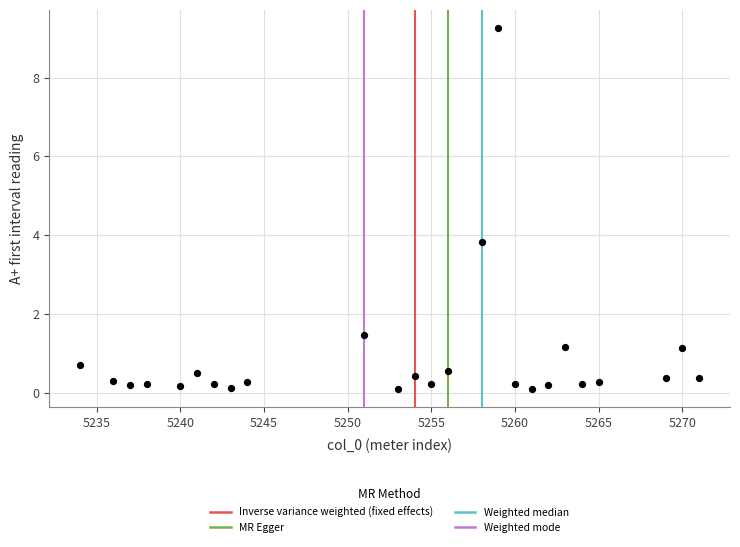

What is the range of Y values (max minus min)?

9.2